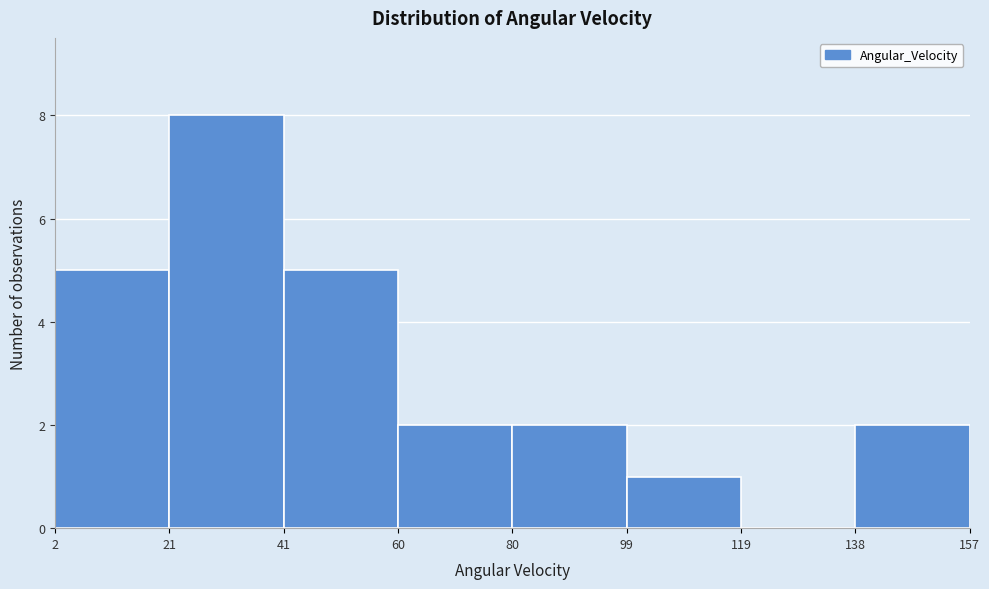

Reading left to right, transcribe this chart: for each bar, give the range it covers on the x-axis and its height. The values are not printed on the chart, so give them approximately, as read against the axis.

2 to 21: 5
21 to 41: 8
41 to 60: 5
60 to 80: 2
80 to 99: 2
99 to 119: 1
119 to 138: 0
138 to 157: 2